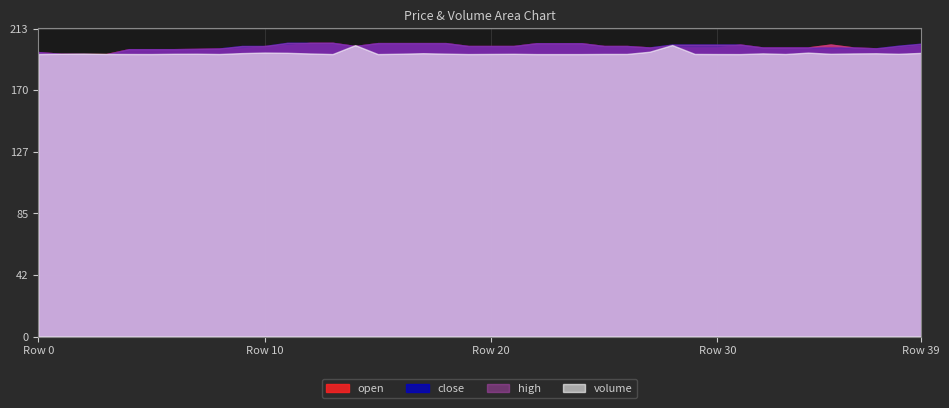

List the labels in order of close value, smallest first.

3, 2, 1, 0, 4, 5, 6, 7, 8, 37, 27, 32, 33, 34, 35, 36, 9, 10, 14, 19, 20, 21, 25, 26, 38, 28, 29, 30, 31, 39, 22, 23, 24, 15, 16, 17, 18, 11, 12, 13